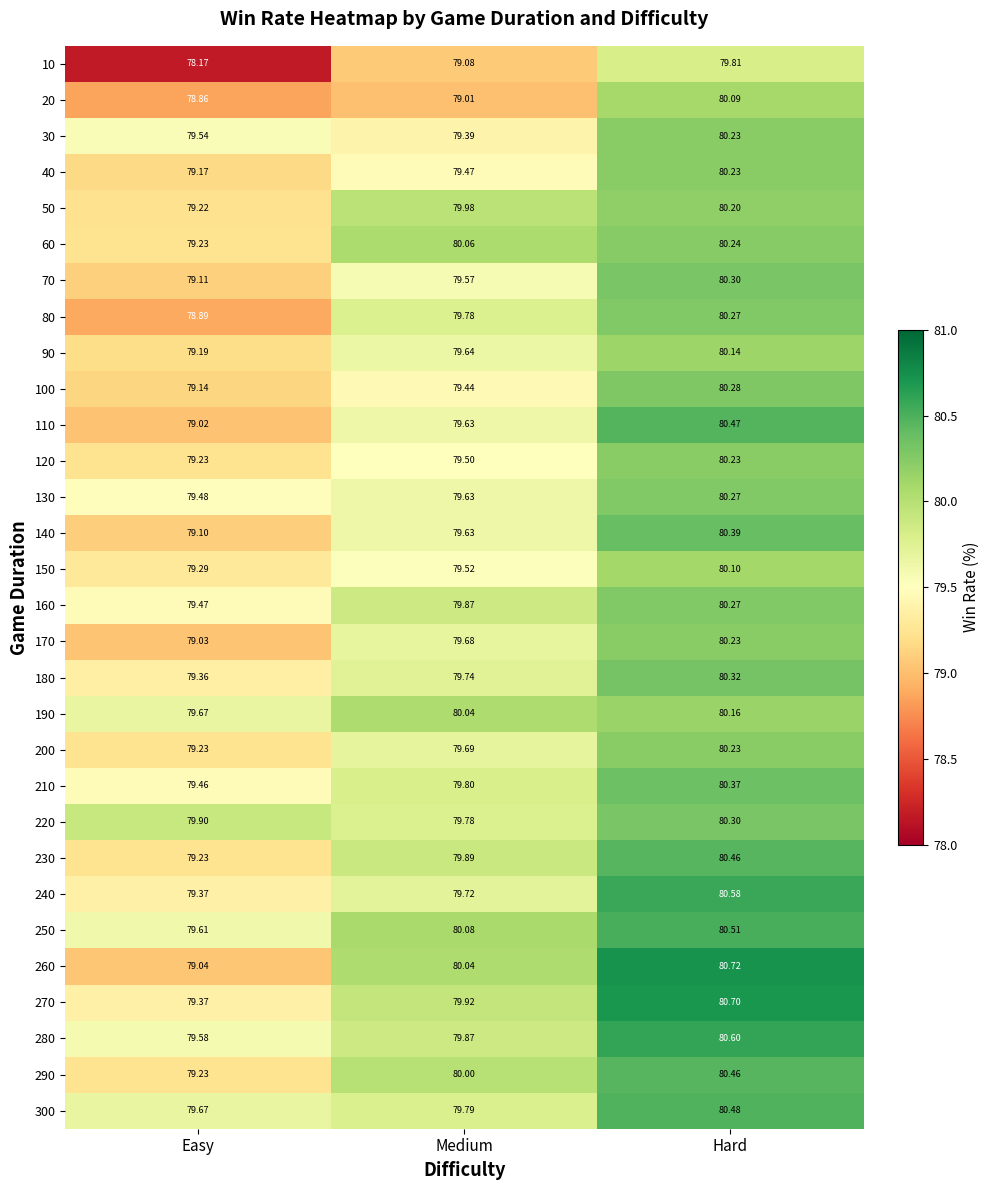

What is the maximum value shown in the chart?

80.7